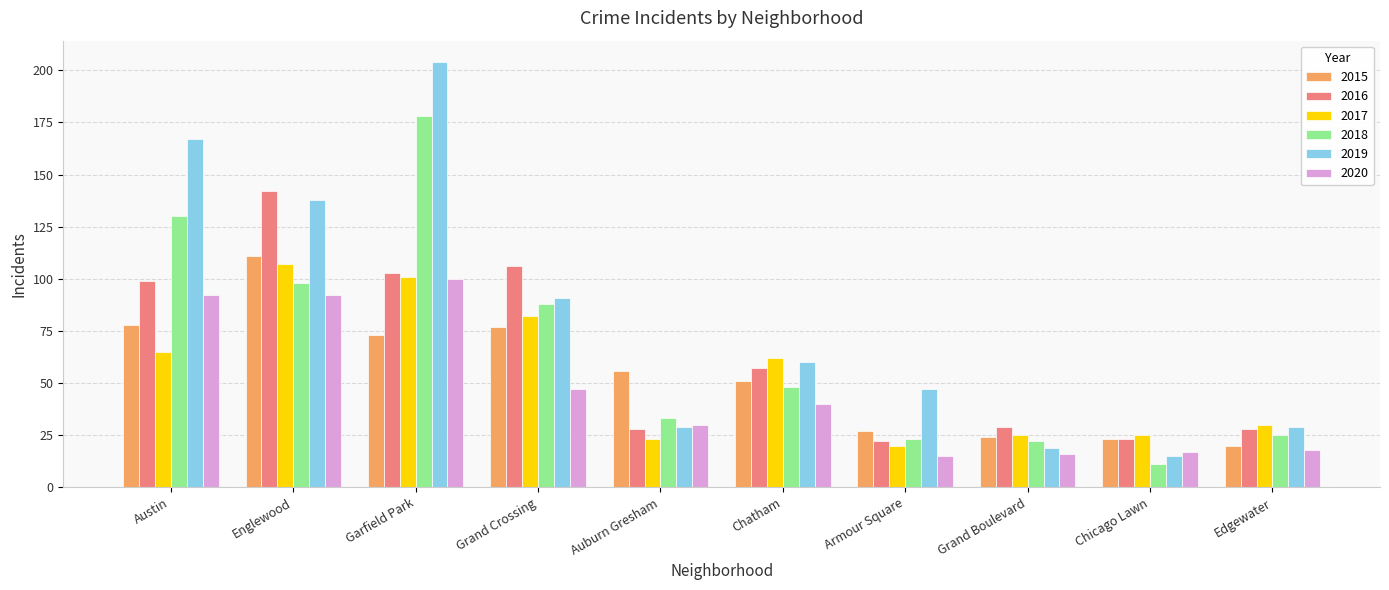

What is the lowest value of the 2017 series?

20